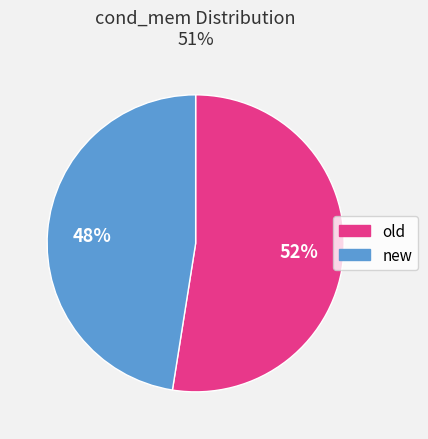

How many slices are in this pie chart?

2